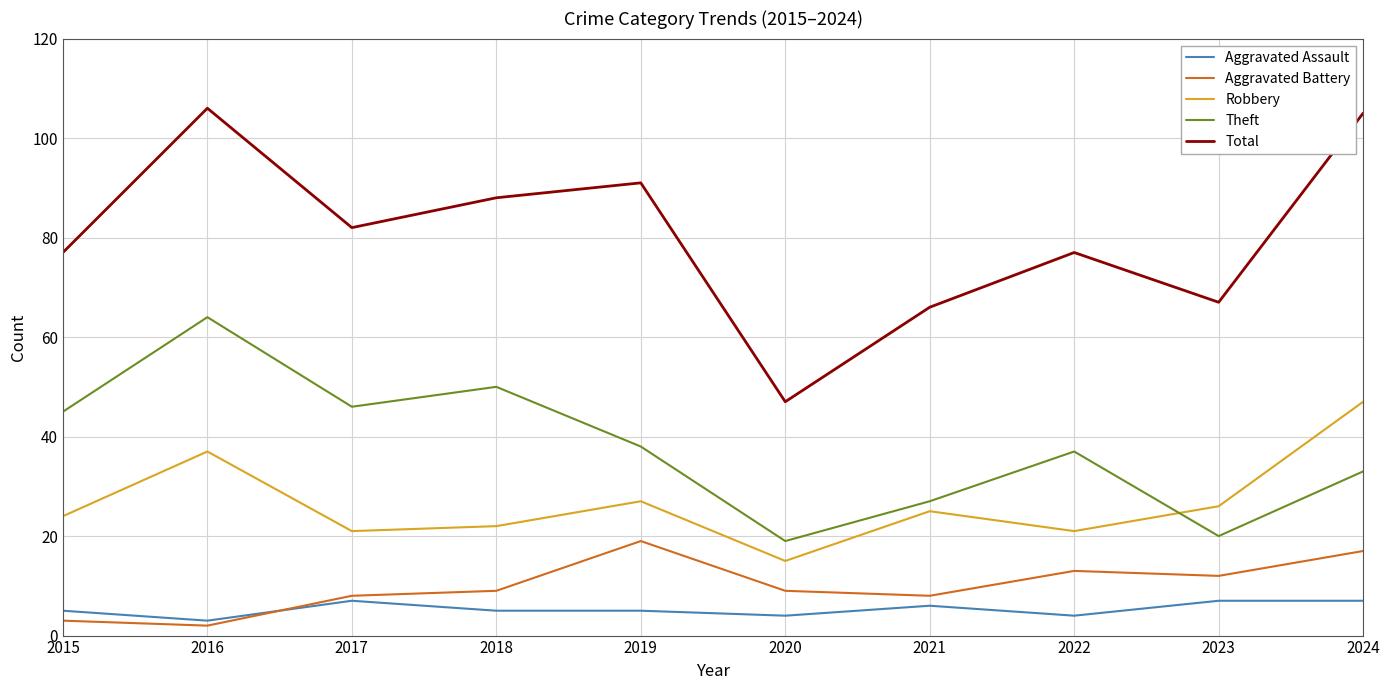

What is the spread (max minus min) of values at 2016?

104